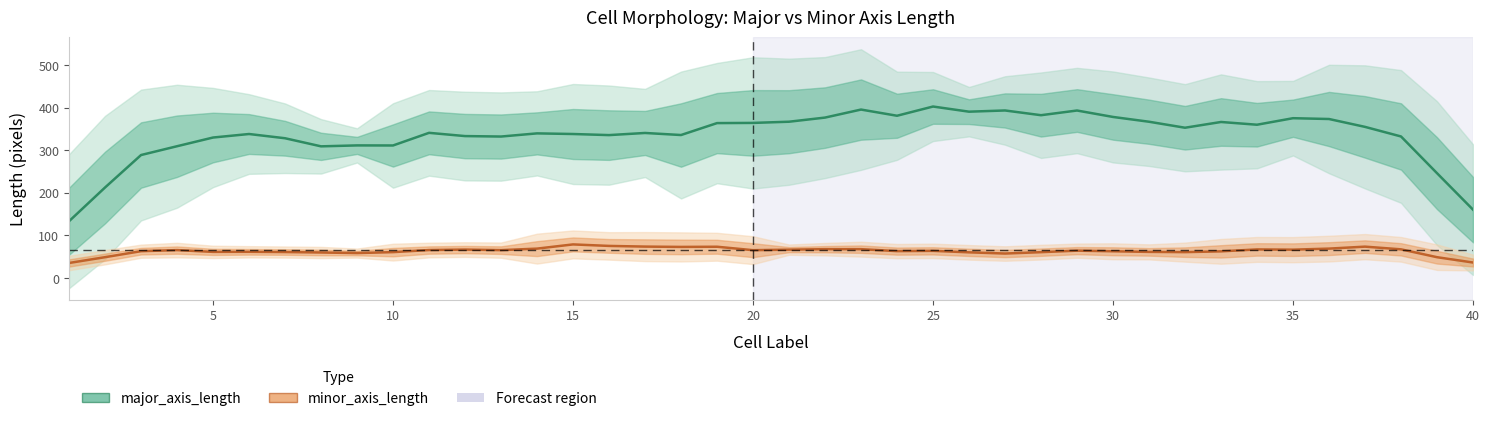

In minor_axis_length, how many points are higher than both neighbors (excluding endpoints)?

10